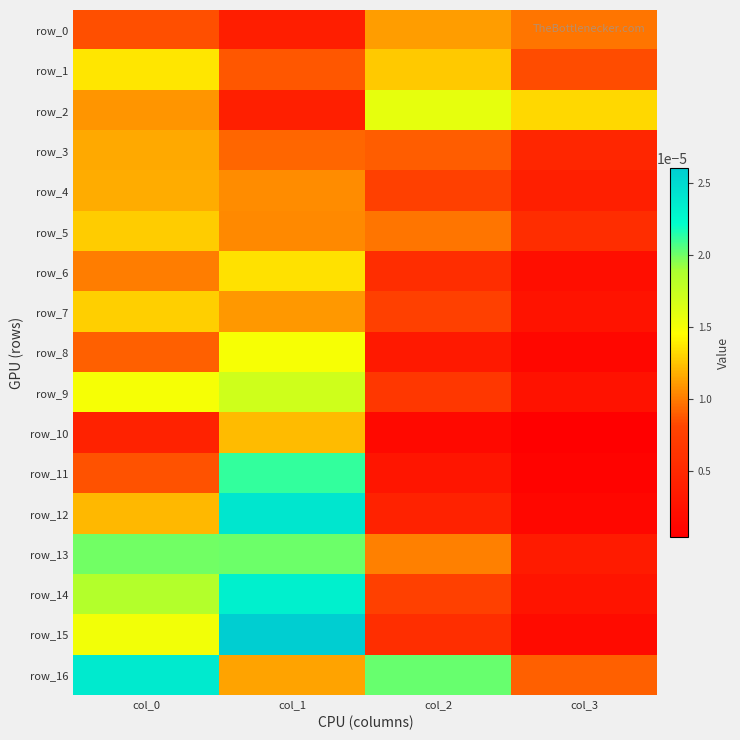

True or false: row_13 has a value of 0.0 at col_3.

False